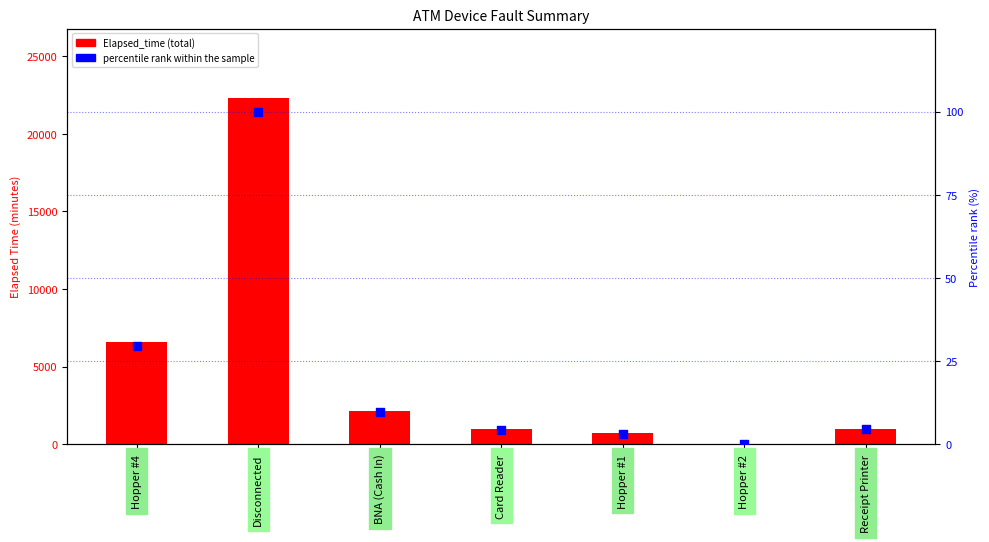

Which series has the widest spread of Y values?

Elapsed_time (total)